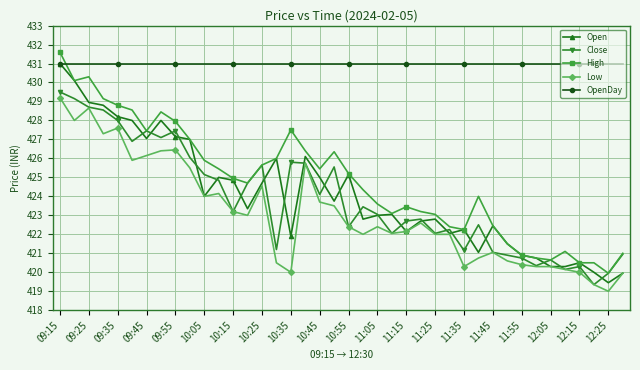

Which series has the largest total across all categories?

OpenDay